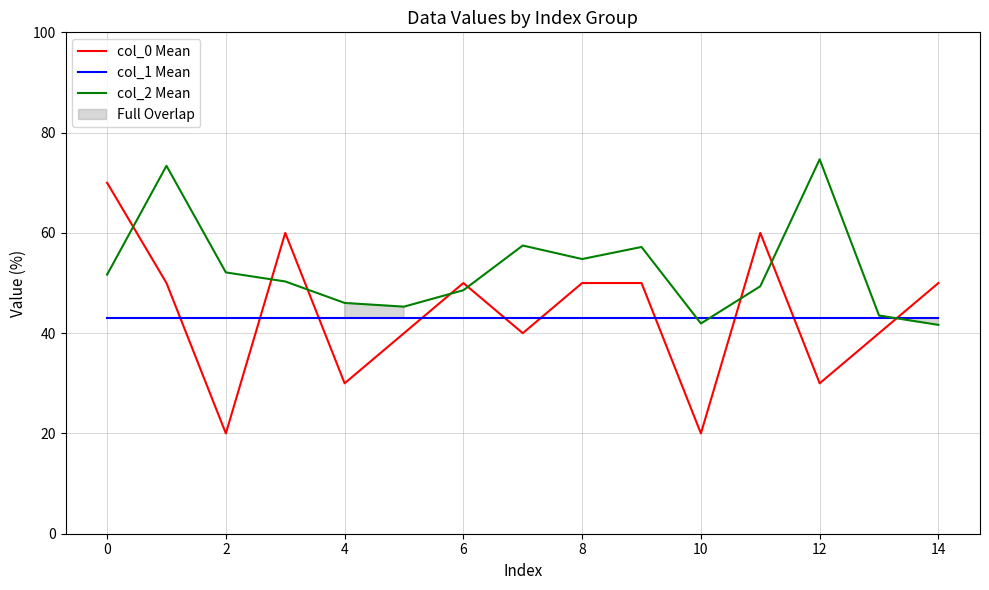

What is the difference between the maximum and minimum values in the col_0 Mean series?

50.0